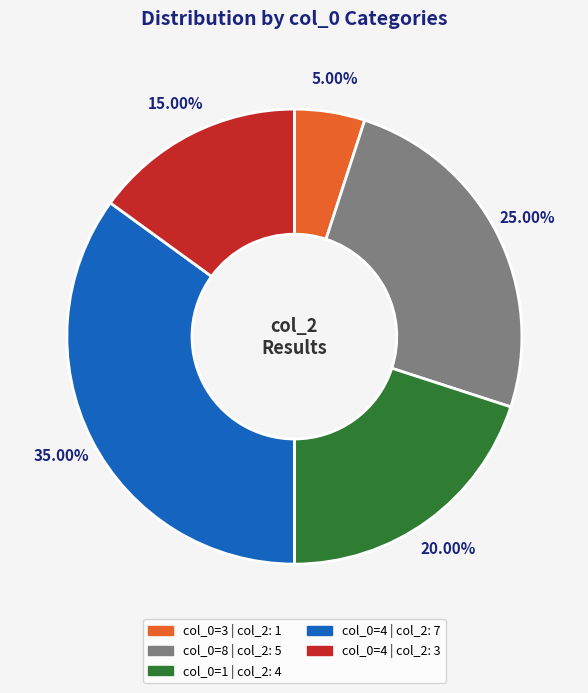

Does any single category account for the majority?

No